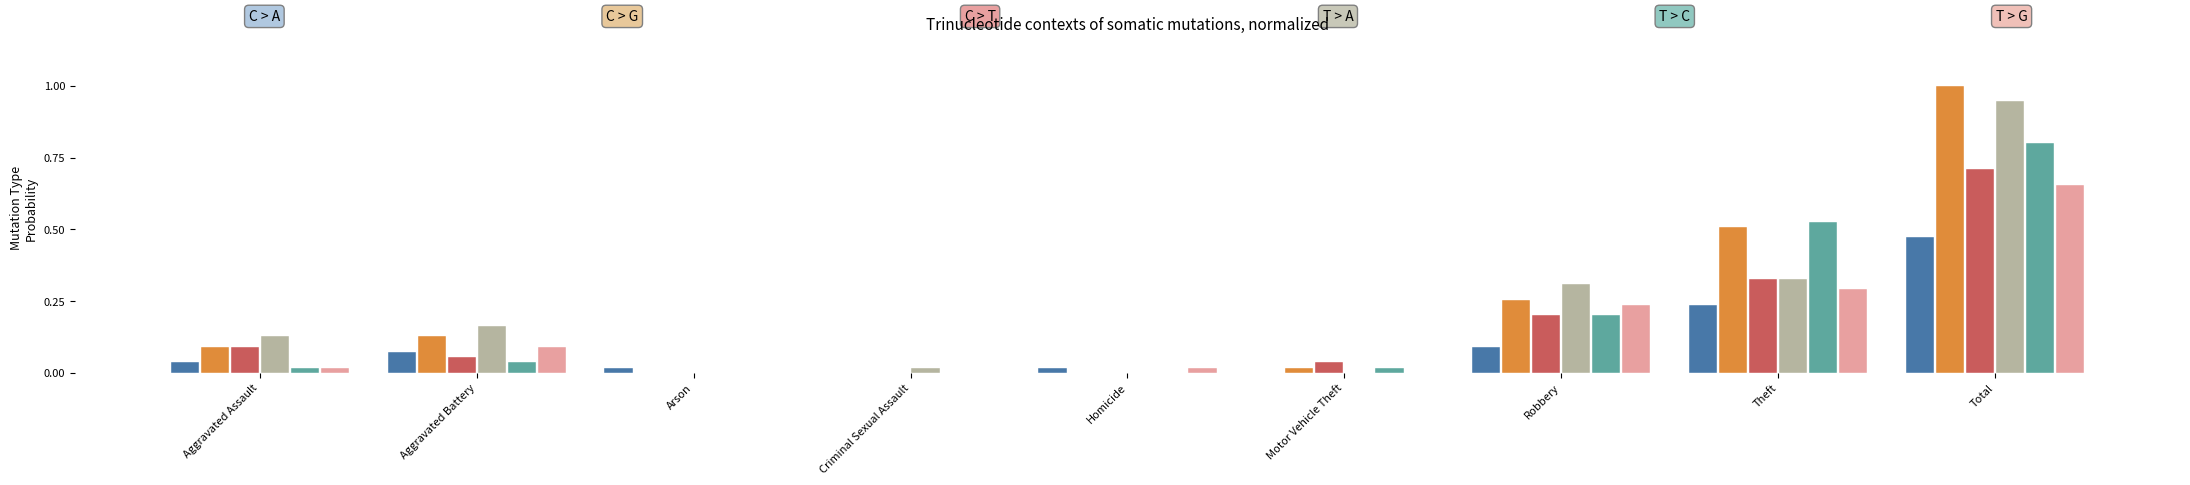

Which category has the highest value across all series?

Total